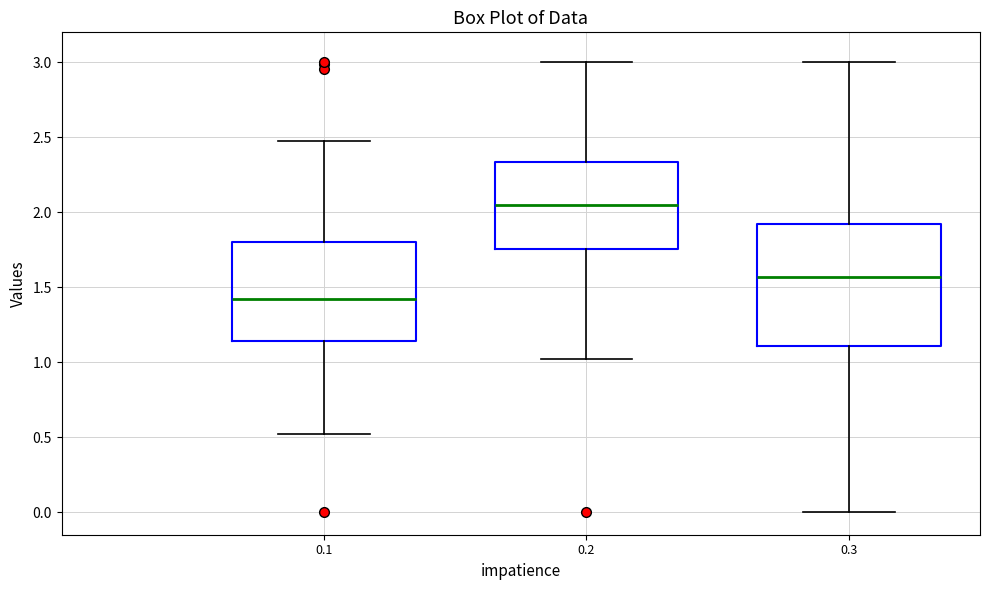

Comparing the boxes themselves (not the whiskers), which one is the tallest?

0.3